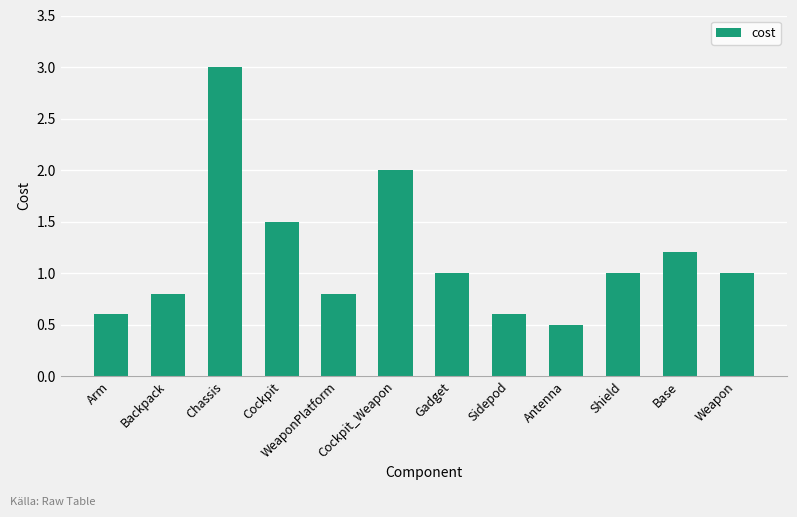

At which label does the data first exceed 1?

Chassis